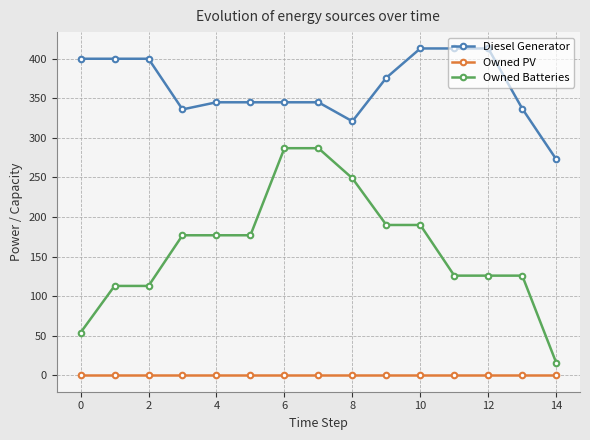

Does the chart have visible grid lines?

Yes